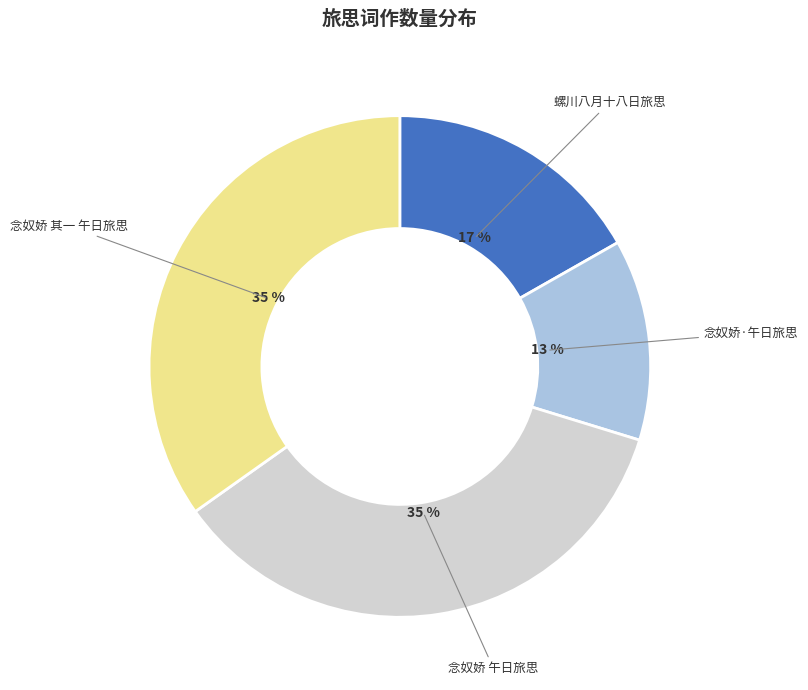

To the nearest percent, what is the average slice percentage?

25%